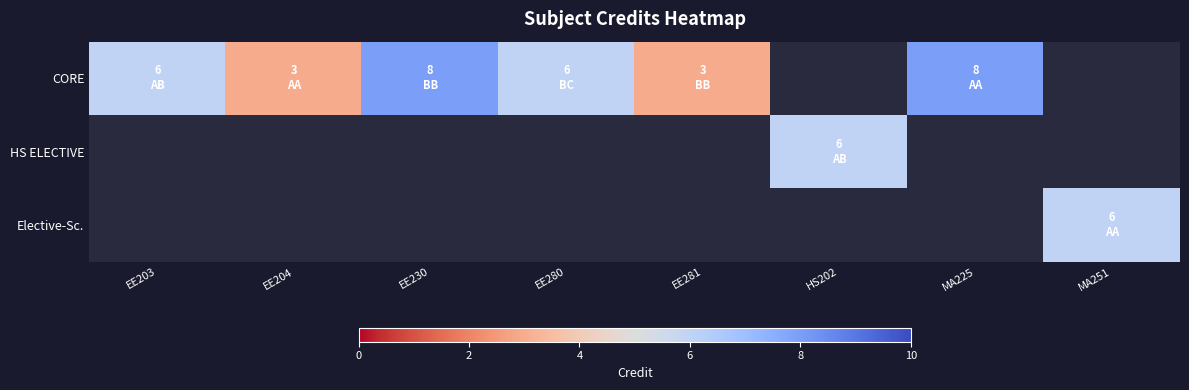

List the series in order of their peak value, highest first.

CORE, HS ELECTIVE, Elective-Sc.